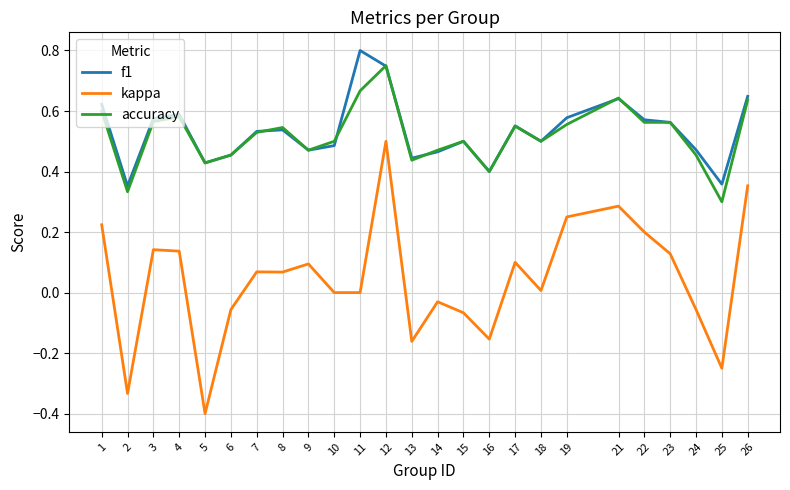

True or false: kappa has more than 2 interior local peaks.

True